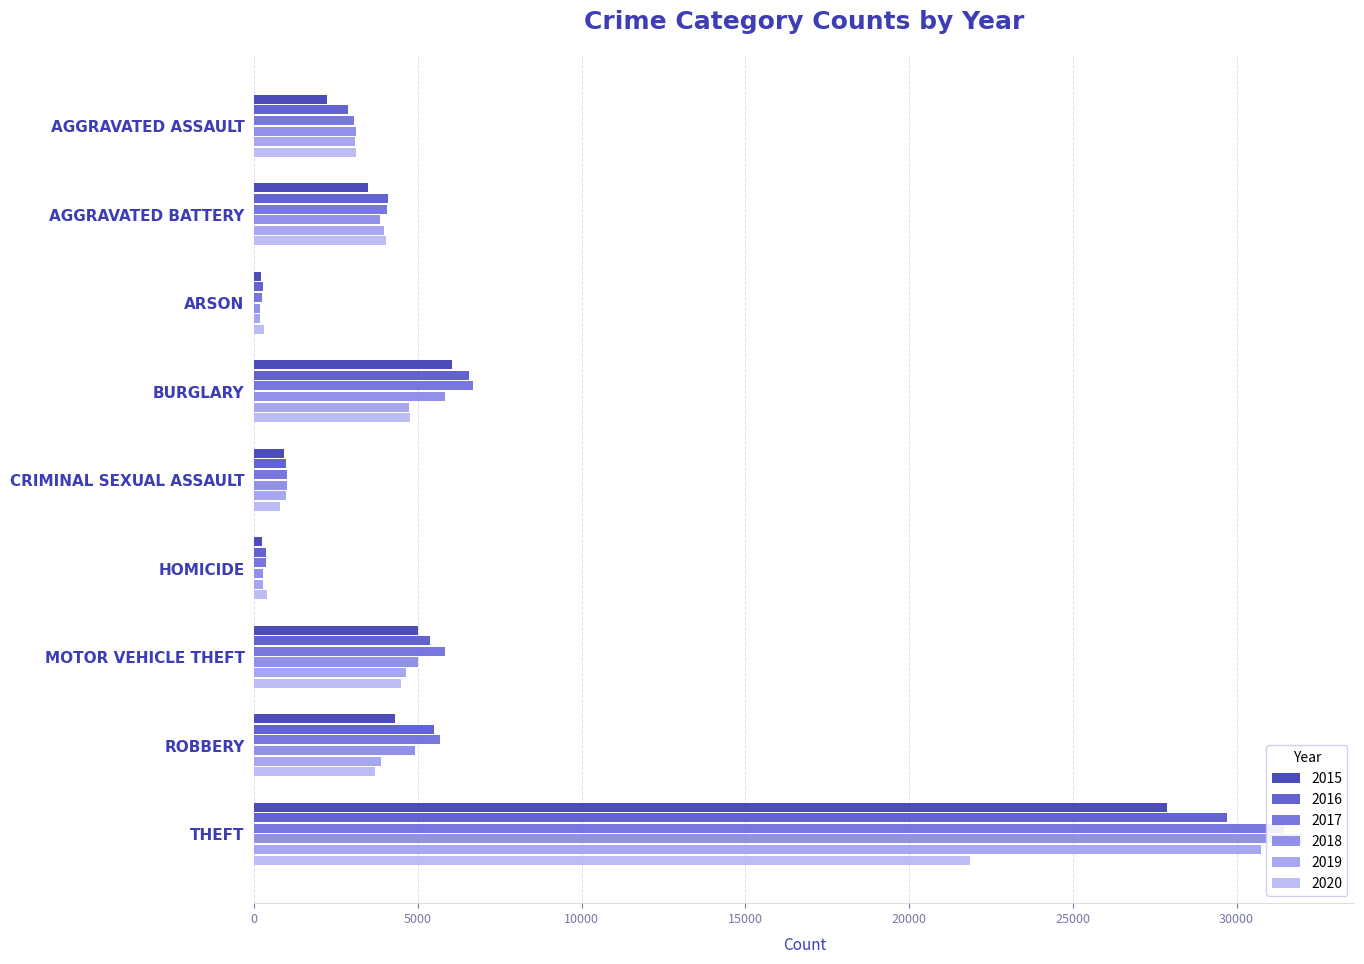

What is the difference between the 2015 values at ARSON and AGGRAVATED ASSAULT?

2010